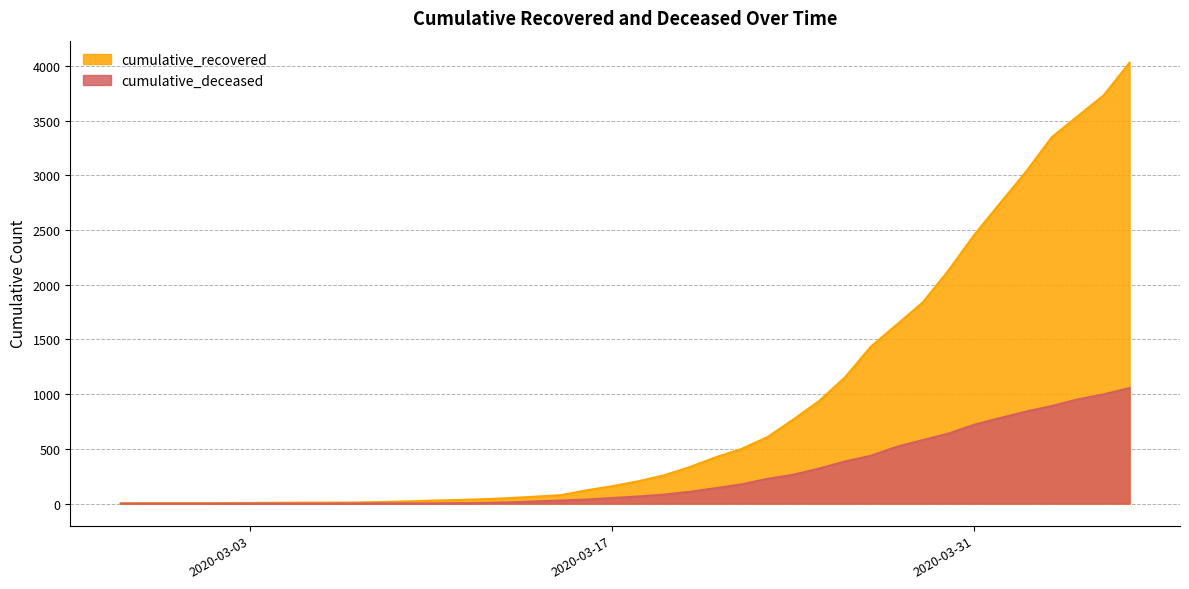

What is the minimum value for cumulative_recovered?

3